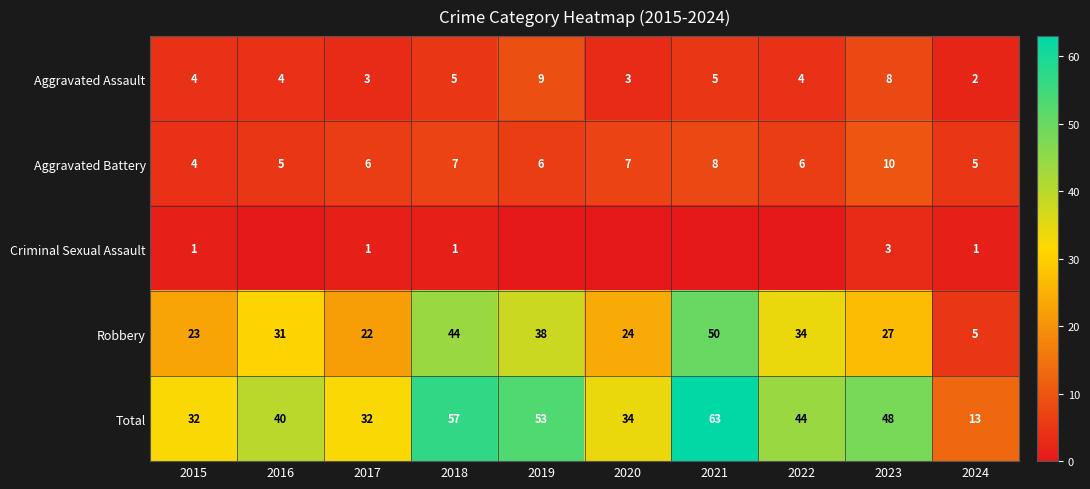

Rank the categories by Robbery value from highest to lowest.

2021, 2018, 2019, 2022, 2016, 2023, 2020, 2015, 2017, 2024